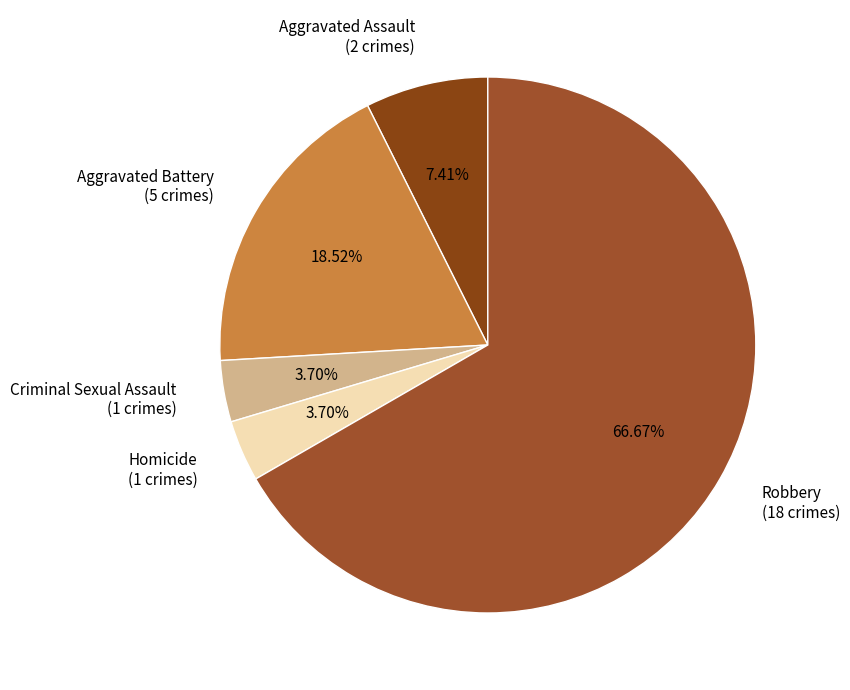

What is the ratio of the value at Homicide to the value at Aggravated Assault?

0.5